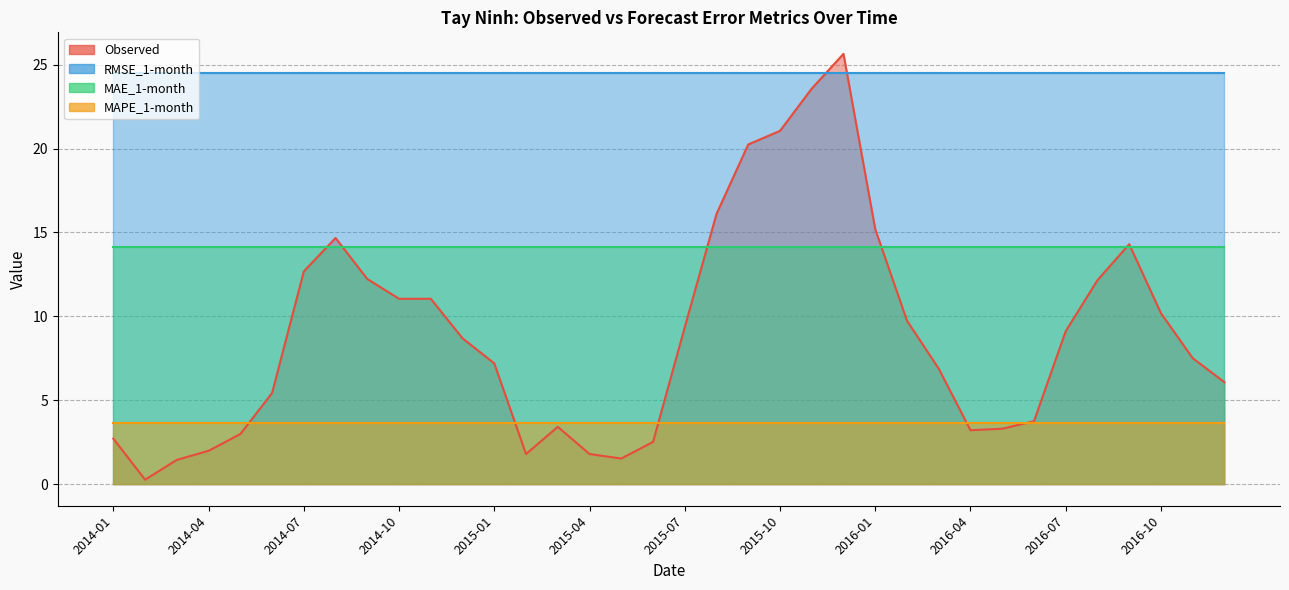

Between 2016-09 and 2016-10, which is larger?

2016-09